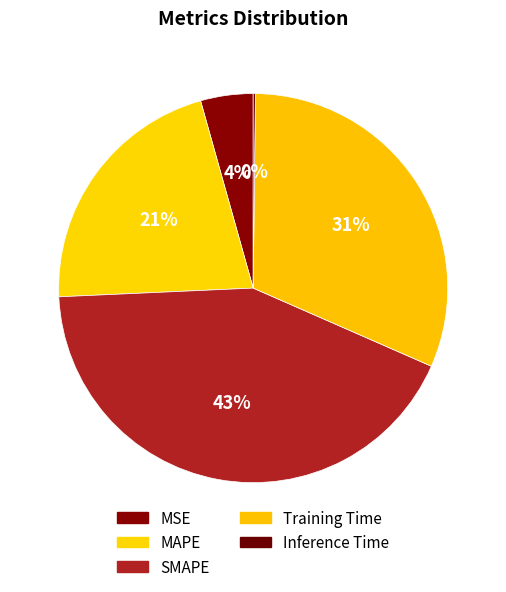

The Inference Time slice represents 0% of the pie. True or false?

True